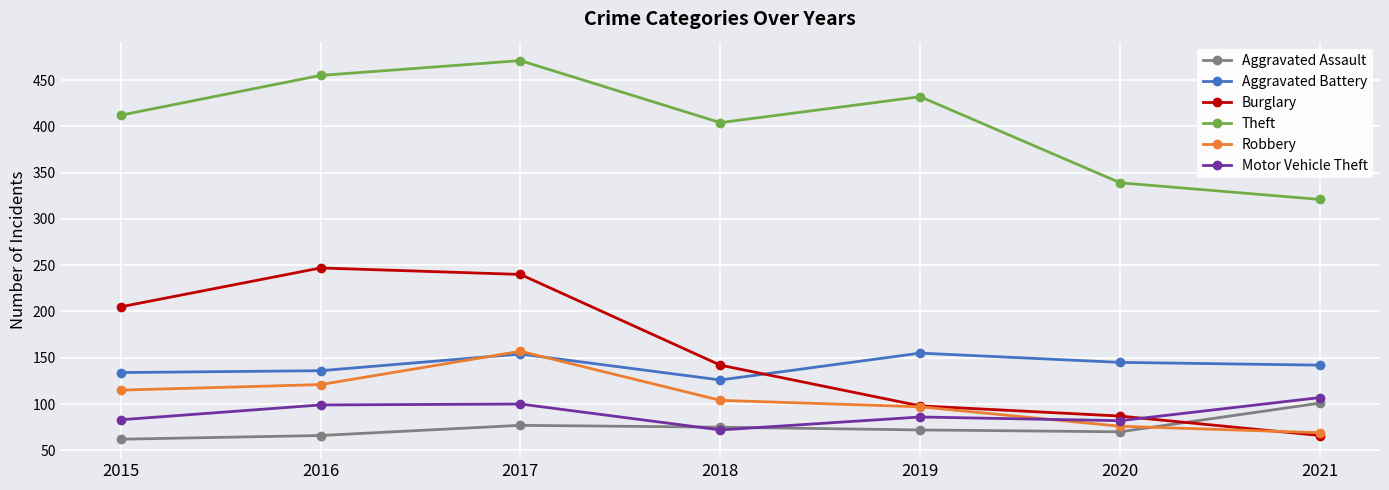

What is the average value of the Aggravated Assault series?

75